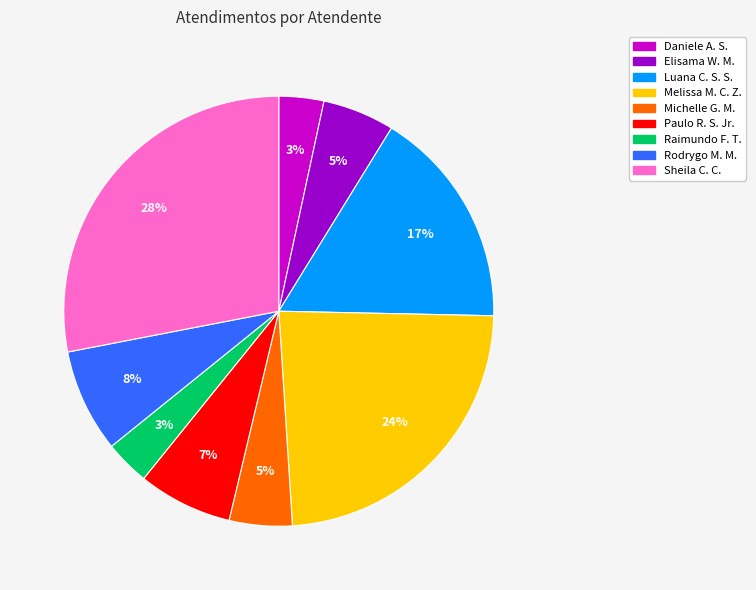

Is there a majority slice in this chart?

No